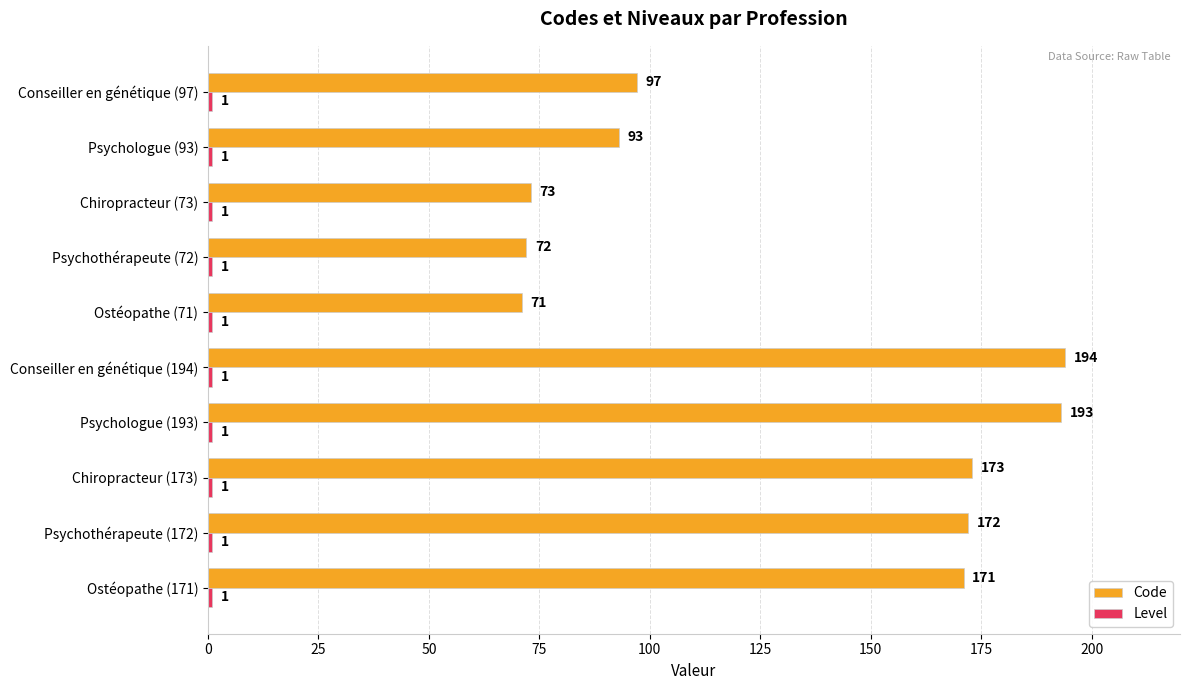

Is it true that Code equals 172 at Psychothérapeute (172)?

True